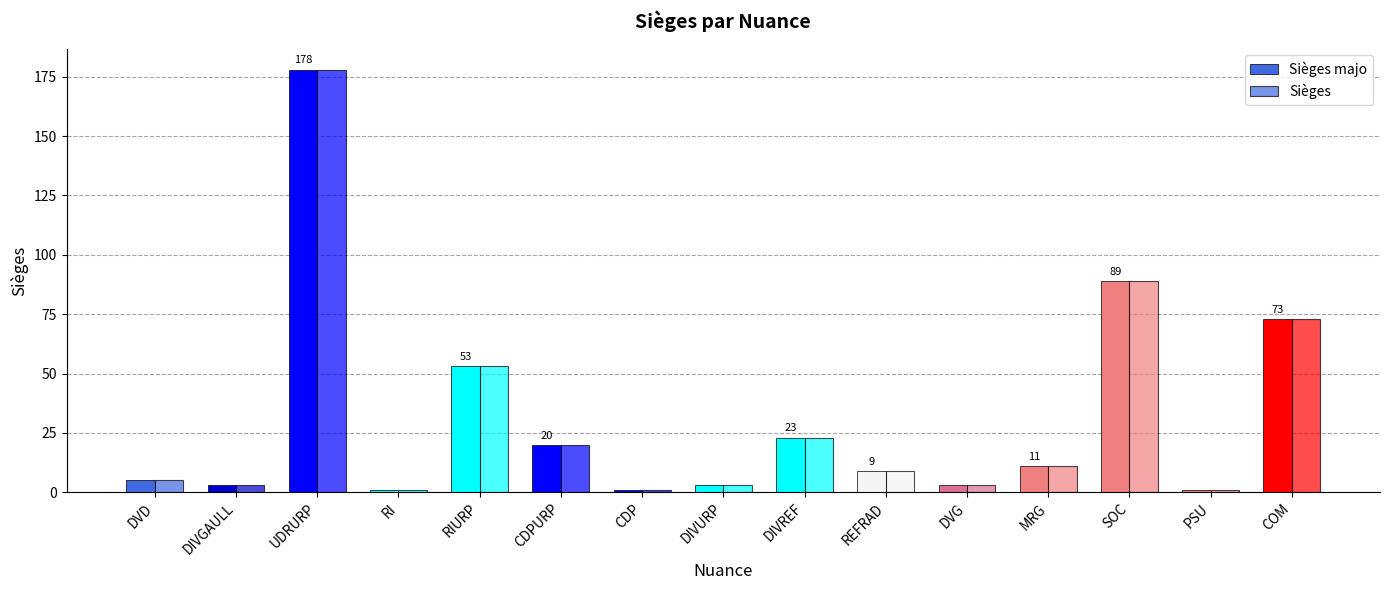

Where is Sièges nearest to the value 89?

SOC